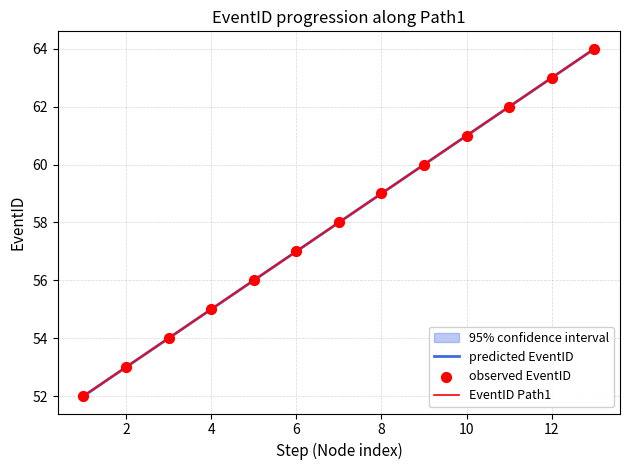

True or false: EventID Path1 has a value of 103 at 12.

False